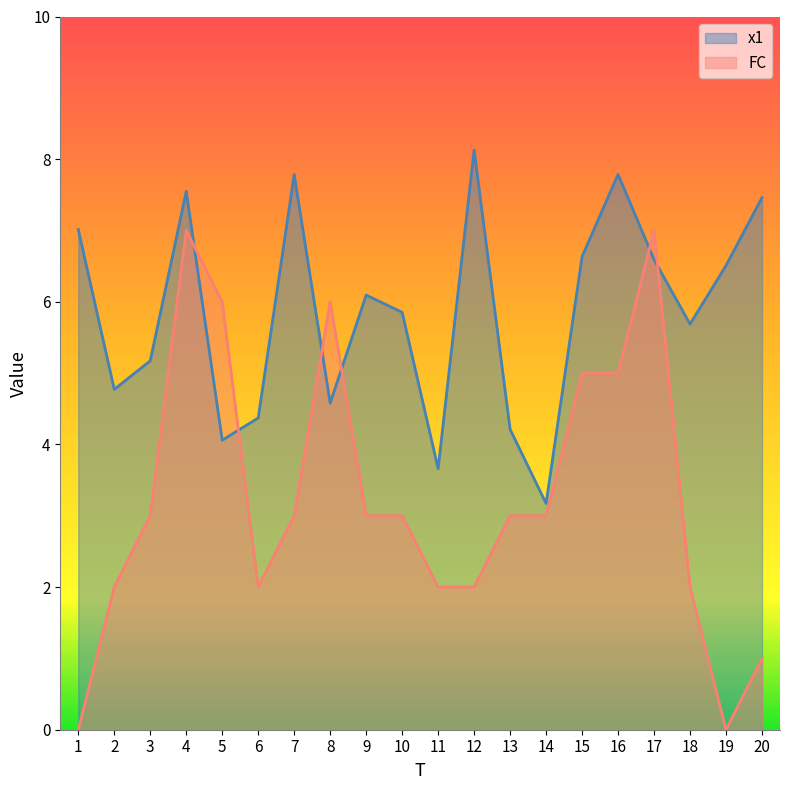

What is the maximum value shown in the chart?

8.1